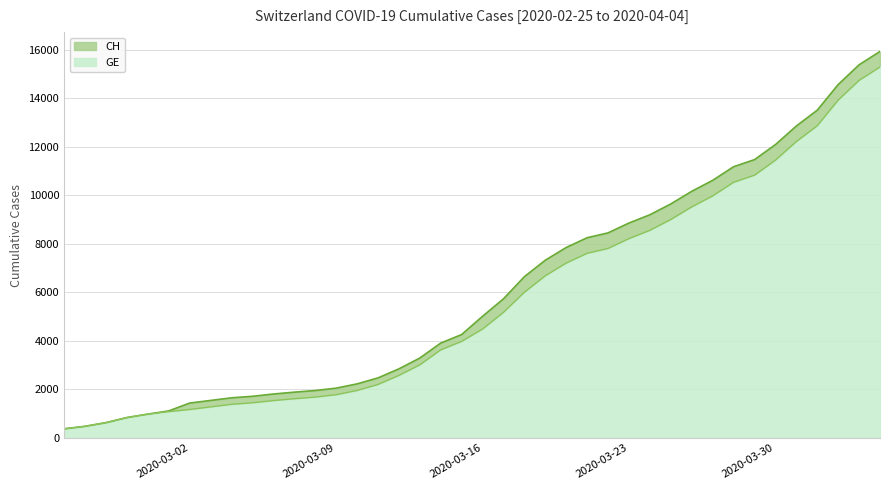

How many data points does each series have?

40